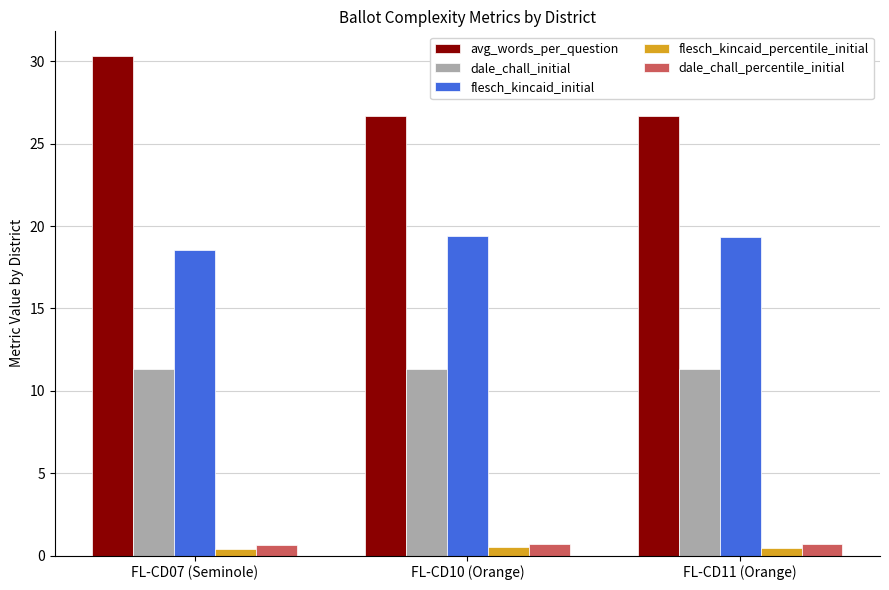

What is the value of the dale_chall_initial bar at the 1st from the left?

11.3